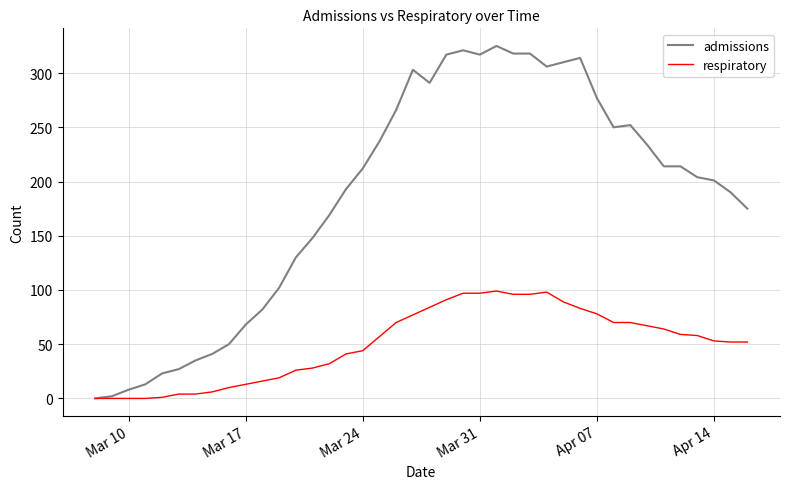

Does the chart display data point markers on the line(s)?

No